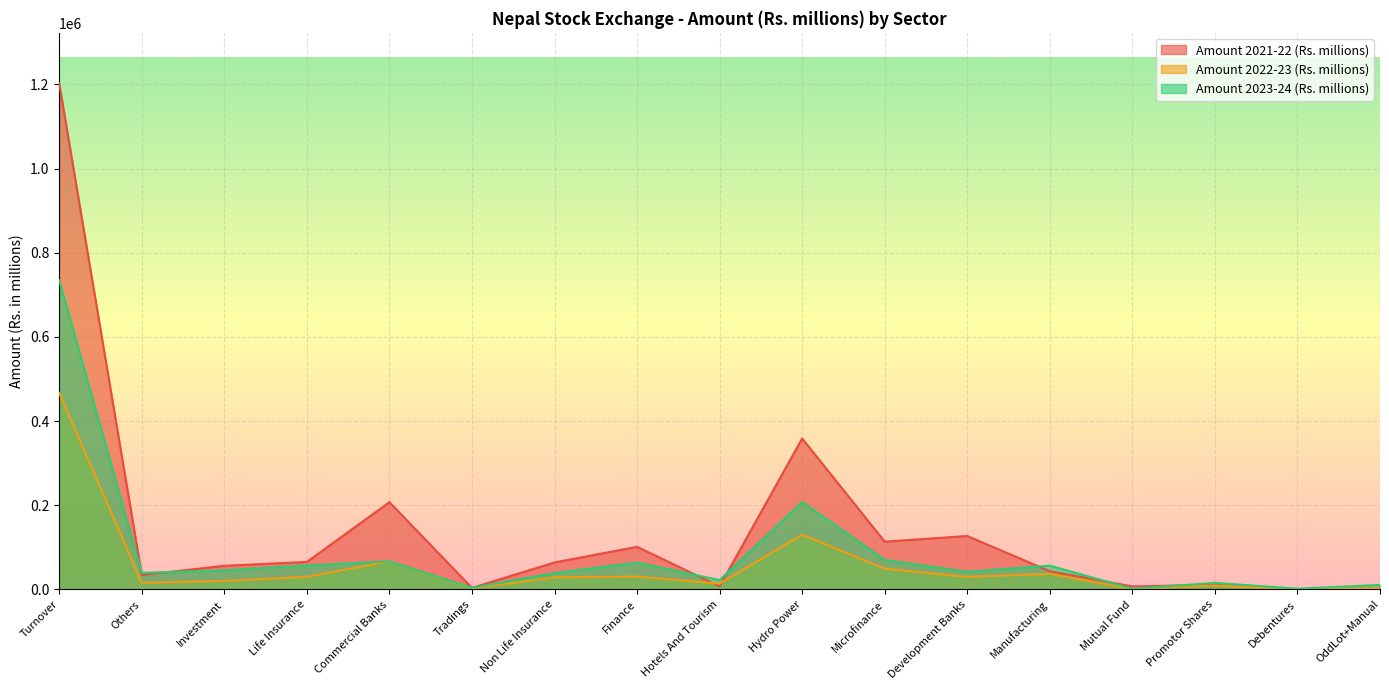

What is the difference between the Amount 2021-22 (Rs. millions) values at Others and Development Banks?

92591.8